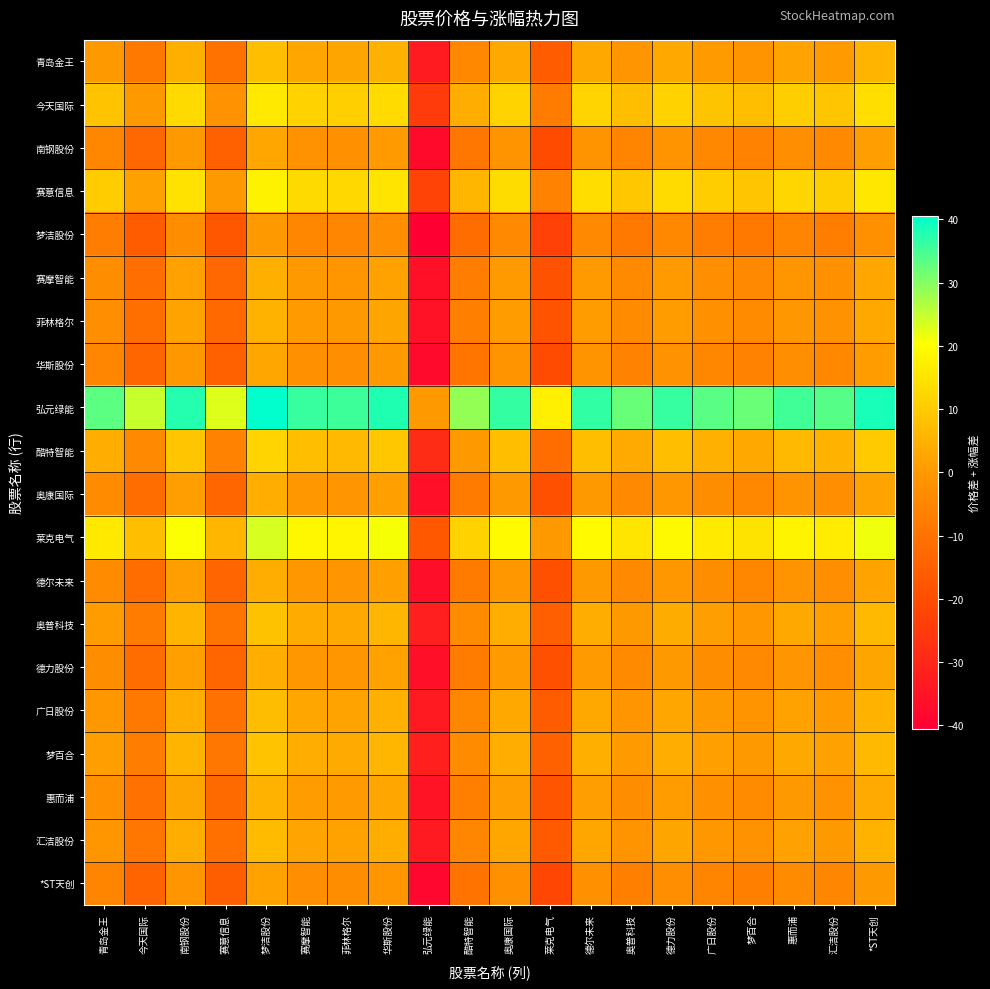

Reading left to right, extract all data points from this chart.

青岛金王: 青岛金王=0.0	今天国际=-8.4	南钢股份=4.5	赛意信息=-10.2	梦洁股份=7.4	赛摩智能=2.9	菲林格尔=2.4	华斯股份=4.8	弘元绿能=-33.1	酷特智能=-4.4	奥康国际=3.3	莱克电气=-15.9	德尔未来=3.3	奥普科技=-0.9	德力股份=3.1	广日股份=0.2	梦百合=-1.1	惠而浦=2.1	汇洁股份=0.5	*ST天创=5.5
今天国际: 青岛金王=8.4	今天国际=0.0	南钢股份=13.0	赛意信息=-1.7	梦洁股份=15.9	赛摩智能=11.3	菲林格尔=10.8	华斯股份=13.3	弘元绿能=-24.6	酷特智能=4.0	奥康国际=11.7	莱克电气=-7.5	德尔未来=11.8	奥普科技=7.6	德力股份=11.5	广日股份=8.6	梦百合=7.3	惠而浦=10.6	汇洁股份=9.0	*ST天创=13.9
南钢股份: 青岛金王=-4.5	今天国际=-13.0	南钢股份=0.0	赛意信息=-14.7	梦洁股份=2.9	赛摩智能=-1.6	菲林格尔=-2.1	华斯股份=0.3	弘元绿能=-37.6	酷特智能=-8.9	奥康国际=-1.2	莱克电气=-20.5	德尔未来=-1.2	奥普科技=-5.4	德力股份=-1.5	广日股份=-4.3	梦百合=-5.6	惠而浦=-2.4	汇洁股份=-4.0	*ST天创=1.0
赛意信息: 青岛金王=10.2	今天国际=1.7	南钢股份=14.7	赛意信息=0.0	梦洁股份=17.6	赛摩智能=13.0	菲林格尔=12.5	华斯股份=15.0	弘元绿能=-22.9	酷特智能=5.8	奥康国际=13.4	莱克电气=-5.8	德尔未来=13.5	奥普科技=9.3	德力股份=13.2	广日股份=10.3	梦百合=9.0	惠而浦=12.3	汇洁股份=10.7	*ST天创=15.6
梦洁股份: 青岛金王=-7.4	今天国际=-15.8	南钢股份=-2.9	赛意信息=-17.6	梦洁股份=0.0	赛摩智能=-4.5	菲林格尔=-5.0	华斯股份=-2.6	弘元绿能=-40.5	酷特智能=-11.8	奥康国际=-4.2	莱克电气=-23.4	德尔未来=-4.1	奥普科技=-8.3	德力股份=-4.4	广日股份=-7.2	梦百合=-8.5	惠而浦=-5.3	汇洁股份=-6.9	*ST天创=-1.9
赛摩智能: 青岛金王=-2.9	今天国际=-11.3	南钢股份=1.6	赛意信息=-13.0	梦洁股份=4.5	赛摩智能=0.0	菲林格尔=-0.5	华斯股份=2.0	弘元绿能=-36.0	酷特智能=-7.3	奥康国际=0.4	莱克电气=-18.8	德尔未来=0.4	奥普科技=-3.8	德力股份=0.2	广日股份=-2.7	梦百合=-4.0	惠而浦=-0.7	汇洁股份=-2.3	*ST天创=2.6
菲林格尔: 青岛金王=-2.4	今天国际=-10.8	南钢股份=2.1	赛意信息=-12.5	梦洁股份=5.0	赛摩智能=0.5	菲林格尔=0.0	华斯股份=2.5	弘元绿能=-35.4	酷特智能=-6.8	奥康国际=0.9	莱克电气=-18.3	德尔未来=0.9	奥普科技=-3.3	德力股份=0.7	广日股份=-2.2	梦百合=-3.5	惠而浦=-0.2	汇洁股份=-1.8	*ST天创=3.1
华斯股份: 青岛金王=-4.8	今天国际=-13.3	南钢股份=-0.3	赛意信息=-15.0	梦洁股份=2.6	赛摩智能=-2.0	菲林格尔=-2.5	华斯股份=0.0	弘元绿能=-37.9	酷特智能=-9.2	奥康国际=-1.6	莱克电气=-20.8	德尔未来=-1.5	奥普科技=-5.7	德力股份=-1.8	广日股份=-4.7	梦百合=-6.0	惠而浦=-2.7	汇洁股份=-4.3	*ST天创=0.6
弘元绿能: 青岛金王=33.1	今天国际=24.6	南钢股份=37.6	赛意信息=22.9	梦洁股份=40.5	赛摩智能=36.0	菲林格尔=35.4	华斯股份=37.9	弘元绿能=0.0	酷特智能=28.7	奥康国际=36.3	莱克电气=17.1	德尔未来=36.4	奥普科技=32.2	德力股份=36.1	广日股份=33.2	梦百合=32.0	惠而浦=35.2	汇洁股份=33.6	*ST天创=38.5
酷特智能: 青岛金王=4.4	今天国际=-4.0	南钢股份=8.9	赛意信息=-5.8	梦洁股份=11.8	赛摩智能=7.3	菲林格尔=6.8	华斯股份=9.2	弘元绿能=-28.7	酷特智能=0.0	奥康国际=7.7	莱克电气=-11.5	德尔未来=7.7	奥普科技=3.5	德力股份=7.5	广日股份=4.6	梦百合=3.3	惠而浦=6.6	汇洁股份=5.0	*ST天创=9.9
奥康国际: 青岛金王=-3.3	今天国际=-11.7	南钢股份=1.2	赛意信息=-13.4	梦洁股份=4.2	赛摩智能=-0.4	菲林格尔=-0.9	华斯股份=1.6	弘元绿能=-36.3	酷特智能=-7.7	奥康国际=0.0	莱克电气=-19.2	德尔未来=0.1	奥普科技=-4.2	德力股份=-0.2	广日股份=-3.1	梦百合=-4.4	惠而浦=-1.1	汇洁股份=-2.7	*ST天创=2.2
莱克电气: 青岛金王=15.9	今天国际=7.5	南钢股份=20.5	赛意信息=5.8	梦洁股份=23.4	赛摩智能=18.8	菲林格尔=18.3	华斯股份=20.8	弘元绿能=-17.1	酷特智能=11.5	奥康国际=19.2	莱克电气=0.0	德尔未来=19.3	奥普科技=15.1	德力股份=19.0	广日股份=16.1	梦百合=14.8	惠而浦=18.1	汇洁股份=16.5	*ST天创=21.4
德尔未来: 青岛金王=-3.3	今天国际=-11.8	南钢股份=1.2	赛意信息=-13.5	梦洁股份=4.1	赛摩智能=-0.4	菲林格尔=-0.9	华斯股份=1.5	弘元绿能=-36.4	酷特智能=-7.7	奥康国际=-0.1	莱克电气=-19.3	德尔未来=0.0	奥普科技=-4.2	德力股份=-0.3	广日股份=-3.1	梦百合=-4.4	惠而浦=-1.2	汇洁股份=-2.8	*ST天创=2.2
奥普科技: 青岛金王=0.9	今天国际=-7.6	南钢股份=5.4	赛意信息=-9.3	梦洁股份=8.3	赛摩智能=3.8	菲林格尔=3.3	华斯股份=5.7	弘元绿能=-32.2	酷特智能=-3.5	奥康国际=4.2	莱克电气=-15.1	德尔未来=4.2	奥普科技=0.0	德力股份=3.9	广日股份=1.1	梦百合=-0.2	惠而浦=3.0	汇洁股份=1.4	*ST天创=6.4
德力股份: 青岛金王=-3.1	今天国际=-11.5	南钢股份=1.5	赛意信息=-13.2	梦洁股份=4.4	赛摩智能=-0.2	菲林格尔=-0.7	华斯股份=1.8	弘元绿能=-36.1	酷特智能=-7.5	奥康国际=0.2	莱克电气=-19.0	德尔未来=0.3	奥普科技=-3.9	德力股份=0.0	广日股份=-2.9	梦百合=-4.2	惠而浦=-0.9	汇洁股份=-2.5	*ST天创=2.4
广日股份: 青岛金王=-0.2	今天国际=-8.6	南钢股份=4.3	赛意信息=-10.3	梦洁股份=7.2	赛摩智能=2.7	菲林格尔=2.2	华斯股份=4.7	弘元绿能=-33.2	酷特智能=-4.6	奥康国际=3.1	莱克电气=-16.1	德尔未来=3.1	奥普科技=-1.1	德力股份=2.9	广日股份=0.0	梦百合=-1.3	惠而浦=2.0	汇洁股份=0.4	*ST天创=5.3
梦百合: 青岛金王=1.1	今天国际=-7.3	南钢股份=5.6	赛意信息=-9.0	梦洁股份=8.5	赛摩智能=4.0	菲林格尔=3.5	华斯股份=6.0	弘元绿能=-32.0	酷特智能=-3.3	奥康国际=4.4	莱克电气=-14.8	德尔未来=4.4	奥普科技=0.2	德力股份=4.2	广日股份=1.3	梦百合=0.0	惠而浦=3.3	汇洁股份=1.7	*ST天创=6.6
惠而浦: 青岛金王=-2.1	今天国际=-10.6	南钢股份=2.4	赛意信息=-12.3	梦洁股份=5.3	赛摩智能=0.7	菲林格尔=0.2	华斯股份=2.7	弘元绿能=-35.2	酷特智能=-6.6	奥康国际=1.1	莱克电气=-18.1	德尔未来=1.2	奥普科技=-3.0	德力股份=0.9	广日股份=-2.0	梦百合=-3.3	惠而浦=0.0	汇洁股份=-1.6	*ST天创=3.3
汇洁股份: 青岛金王=-0.5	今天国际=-9.0	南钢股份=4.0	赛意信息=-10.7	梦洁股份=6.9	赛摩智能=2.3	菲林格尔=1.8	华斯股份=4.3	弘元绿能=-33.6	酷特智能=-5.0	奥康国际=2.7	莱克电气=-16.5	德尔未来=2.8	奥普科技=-1.4	德力股份=2.5	广日股份=-0.4	梦百合=-1.7	惠而浦=1.6	汇洁股份=0.0	*ST天创=4.9
*ST天创: 青岛金王=-5.5	今天国际=-13.9	南钢股份=-1.0	赛意信息=-15.6	梦洁股份=1.9	赛摩智能=-2.6	菲林格尔=-3.1	华斯股份=-0.6	弘元绿能=-38.5	酷特智能=-9.9	奥康国际=-2.2	莱克电气=-21.4	德尔未来=-2.2	奥普科技=-6.4	德力股份=-2.4	广日股份=-5.3	梦百合=-6.6	惠而浦=-3.3	汇洁股份=-4.9	*ST天创=0.0